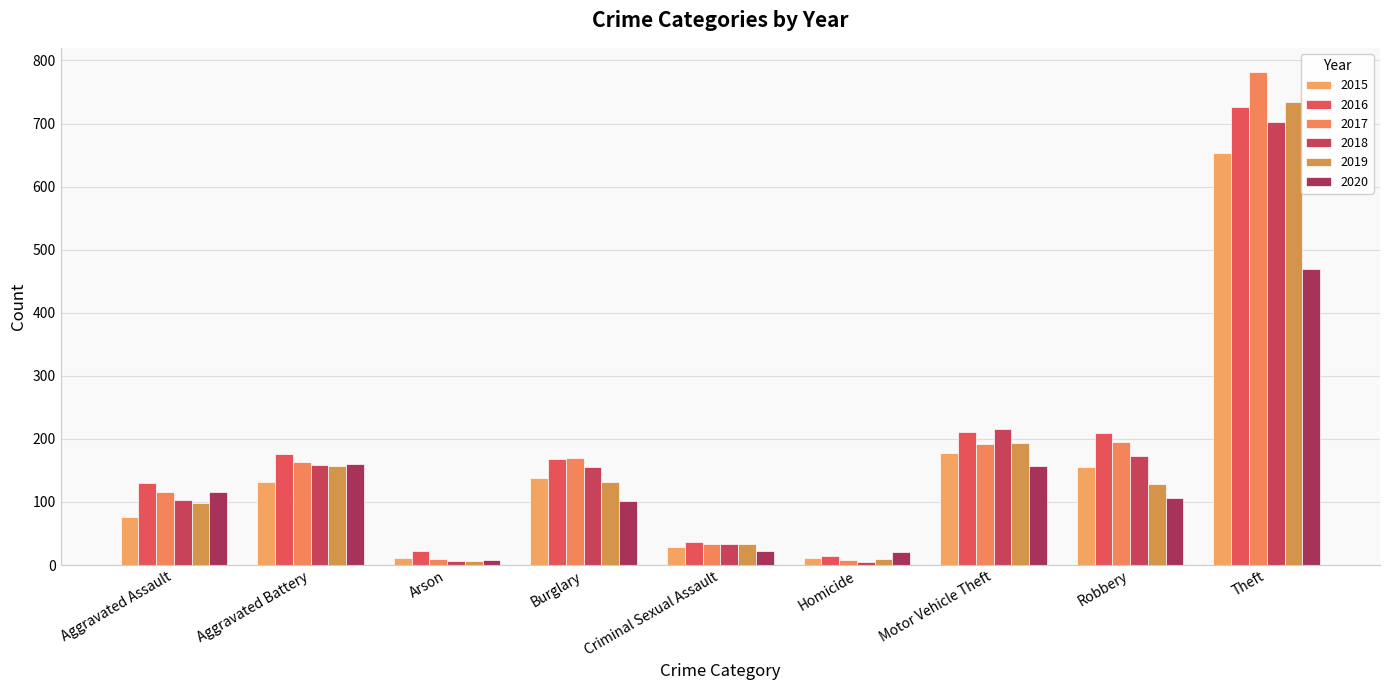

Rank the categories by 2018 value from highest to lowest.

Theft, Motor Vehicle Theft, Robbery, Aggravated Battery, Burglary, Aggravated Assault, Criminal Sexual Assault, Arson, Homicide